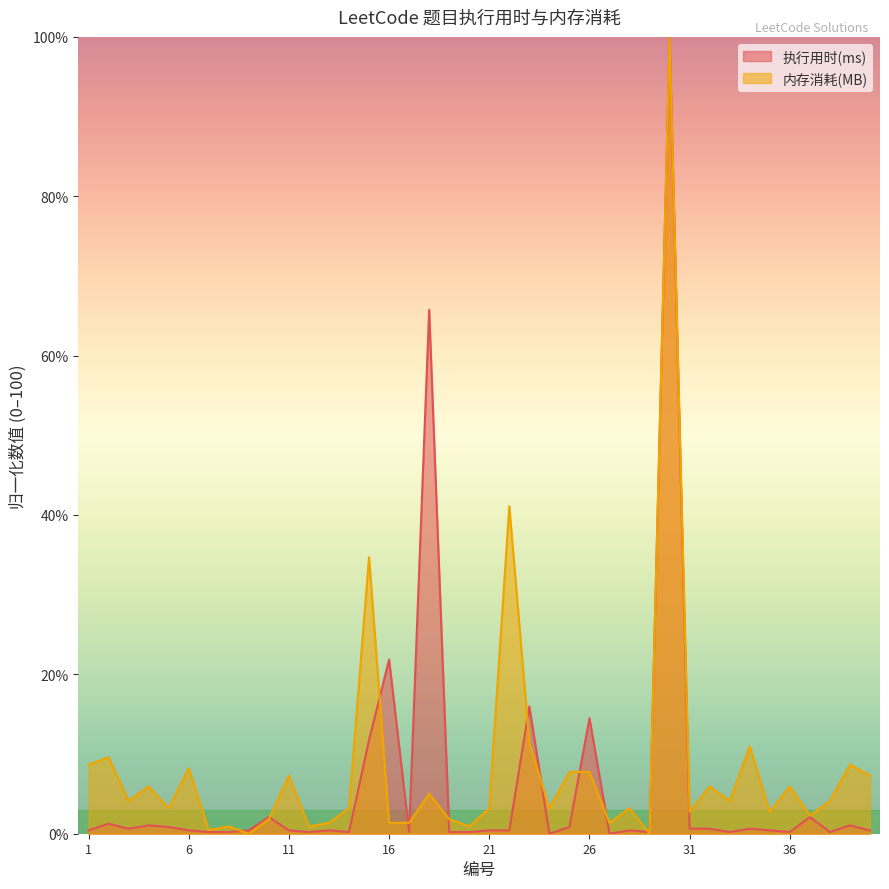

Reading left to right, what are all the values shown in this chart?

执行用时(ms): 1=0.4	2=1.3	3=0.6	4=1.1	5=0.8	6=0.4	7=0.2	8=0.2	9=0.4	10=2.1	11=0.4	12=0.2	13=0.4	14=0.2	15=11.8	16=21.8	17=0.2	18=65.8	19=0.2	20=0.2	21=0.4	22=0.4	23=16.0	24=0.0	25=0.8	26=14.5	27=0.0	28=0.4	29=0.2	30=100.0	31=0.6	32=0.6	33=0.2	34=0.6	35=0.4	36=0.2	37=2.1	38=0.2	39=1.1	40=0.4
内存消耗(MB): 1=8.7	2=9.6	3=4.1	4=5.9	5=3.2	6=8.2	7=0.5	8=0.9	9=0.0	10=1.8	11=7.3	12=0.9	13=1.4	14=3.2	15=34.7	16=1.4	17=1.4	18=5.0	19=1.8	20=0.9	21=3.2	22=41.1	23=11.4	24=3.2	25=7.8	26=7.8	27=1.4	28=3.2	29=0.0	30=100.0	31=2.7	32=5.9	33=4.1	34=11.0	35=2.7	36=5.9	37=2.3	38=4.1	39=8.7	40=7.3